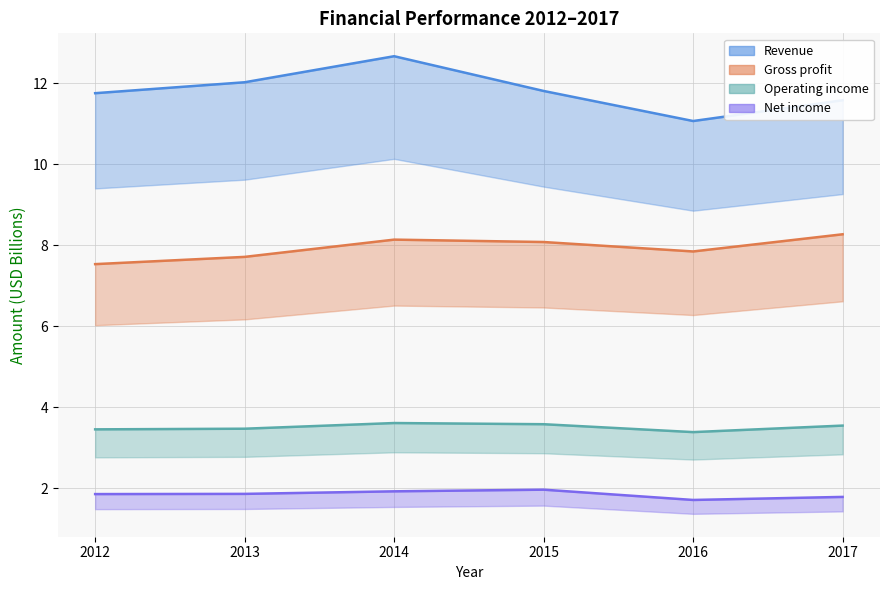

What is the value of the Gross profit point at the 4th from the left?

8.1